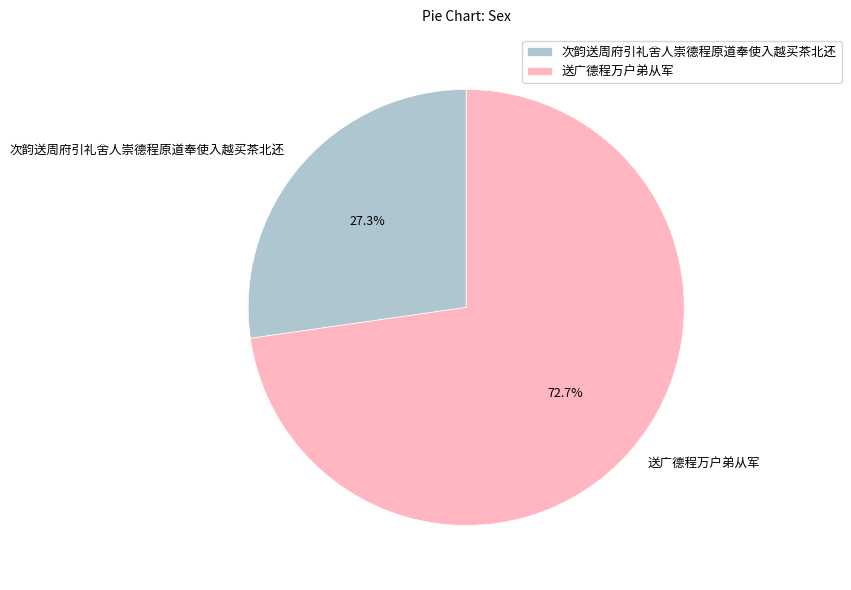

Does any single category account for the majority?

Yes